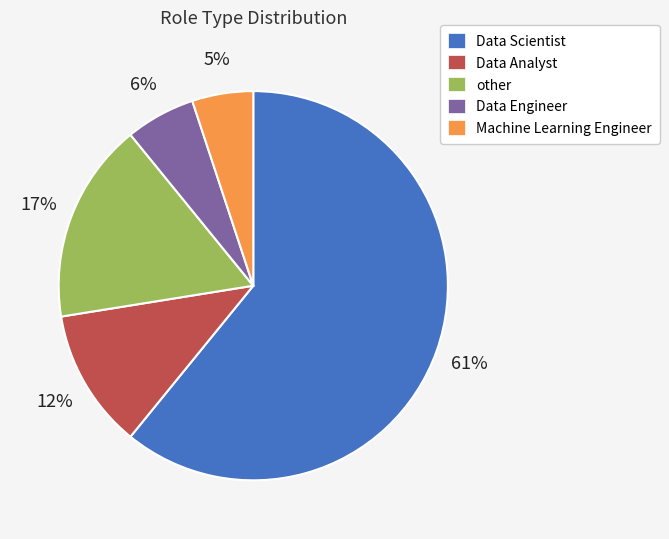

Which category has the smallest portion of the pie?

Machine Learning Engineer